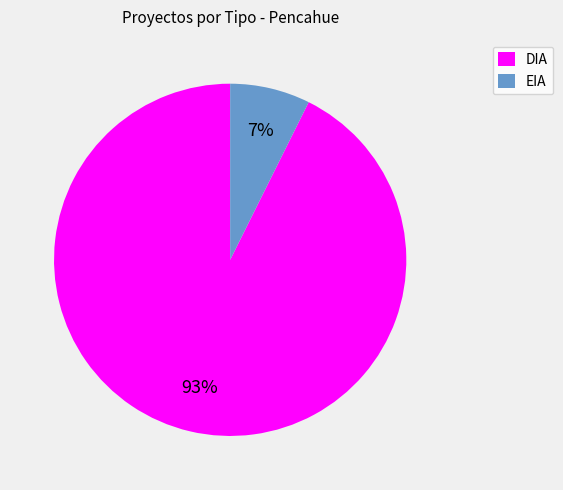

To the nearest percent, what portion does EIA represent?

7%